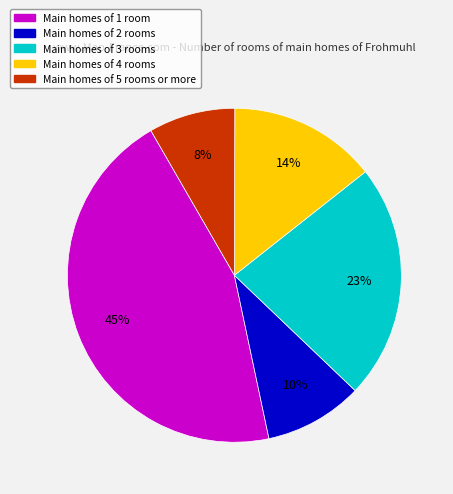

Does any single category account for the majority?

No